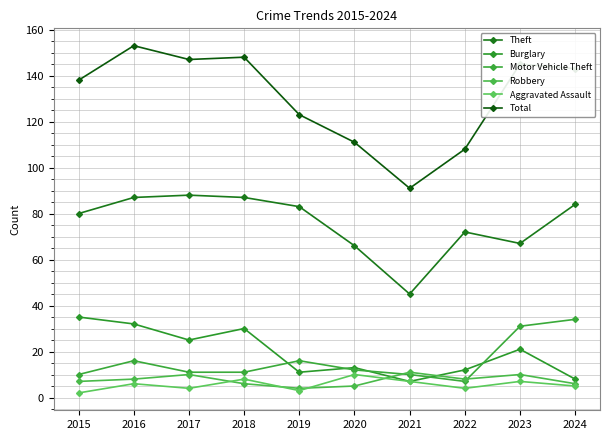

How many interior local valleys does the Motor Vehicle Theft series have?

1